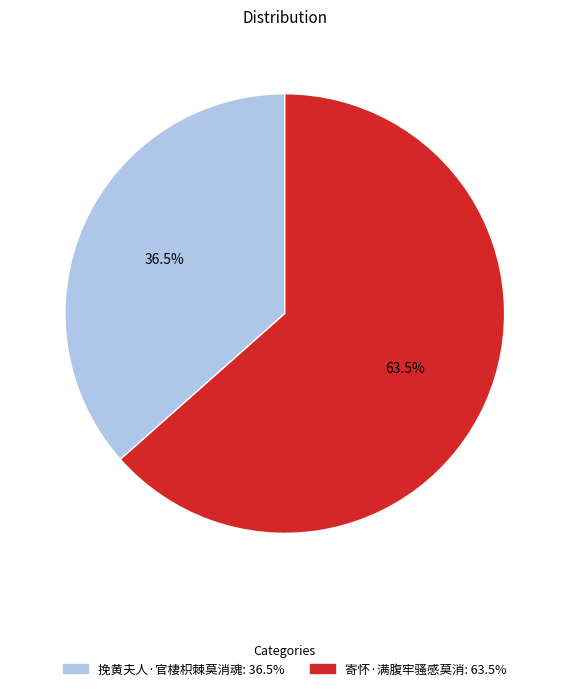

Is the sum of 挽黄夫人·官棲枳棘莫消魂 and 寄怀·满腹牢骚感莫消 greater than half?

Yes